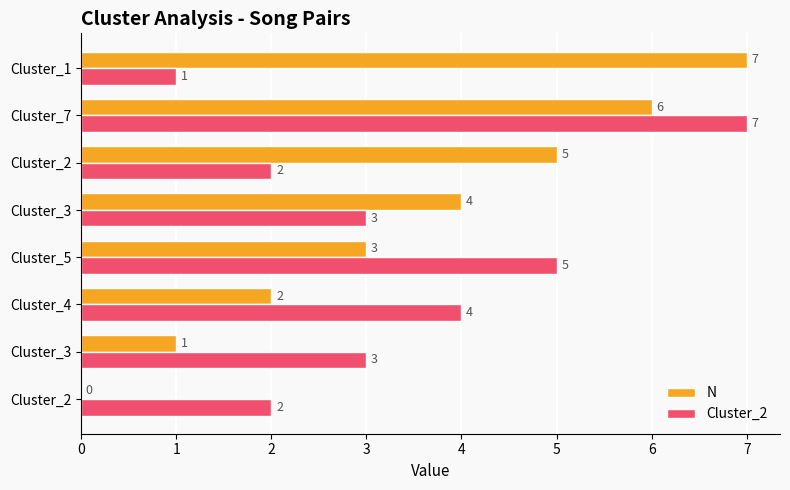

Count the N values in the range 2 to 6.

5